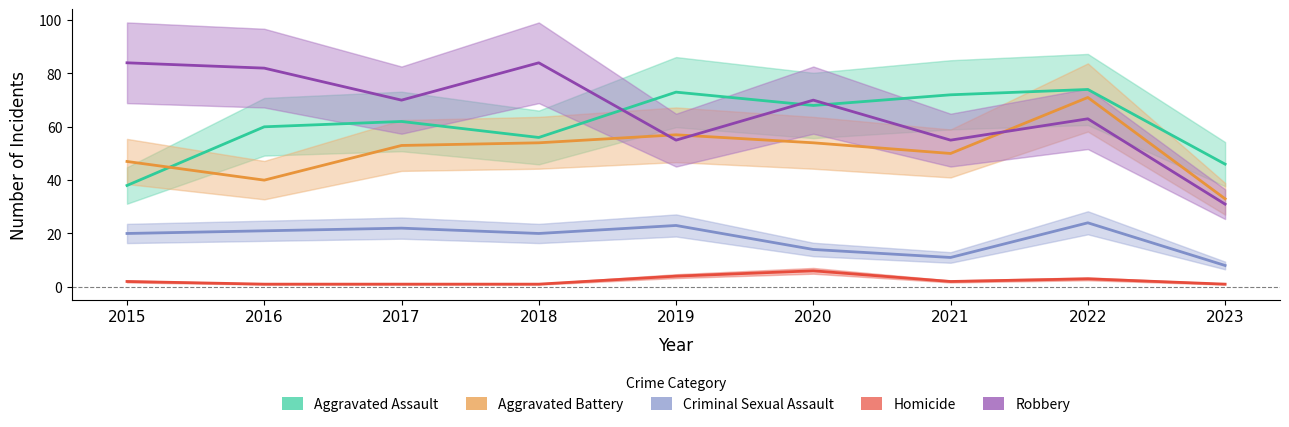

At which label does Aggravated Battery first exceed 53?

2018